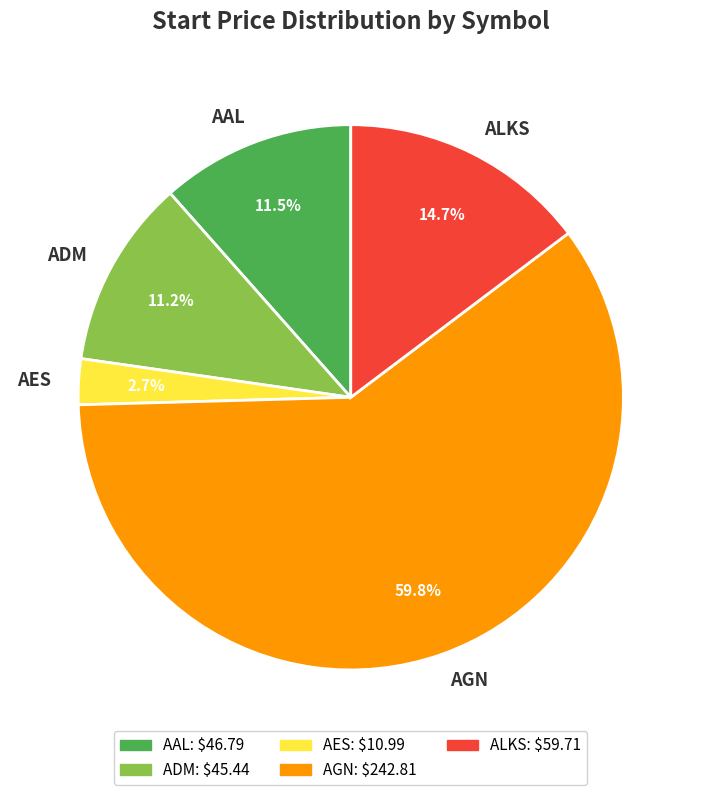

Which slice is the largest?

AGN